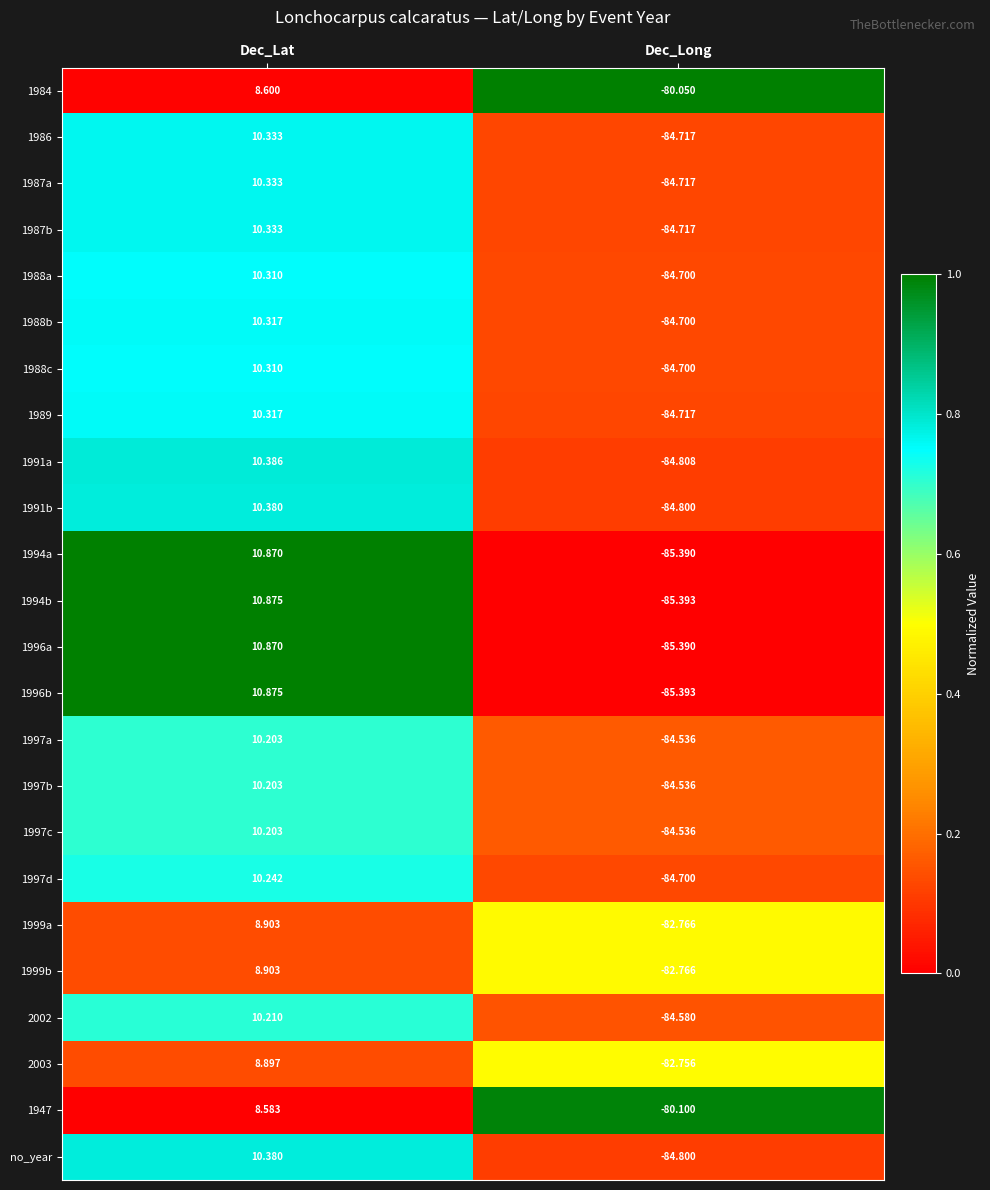

Which category has the lowest value across all series?

Dec_Long